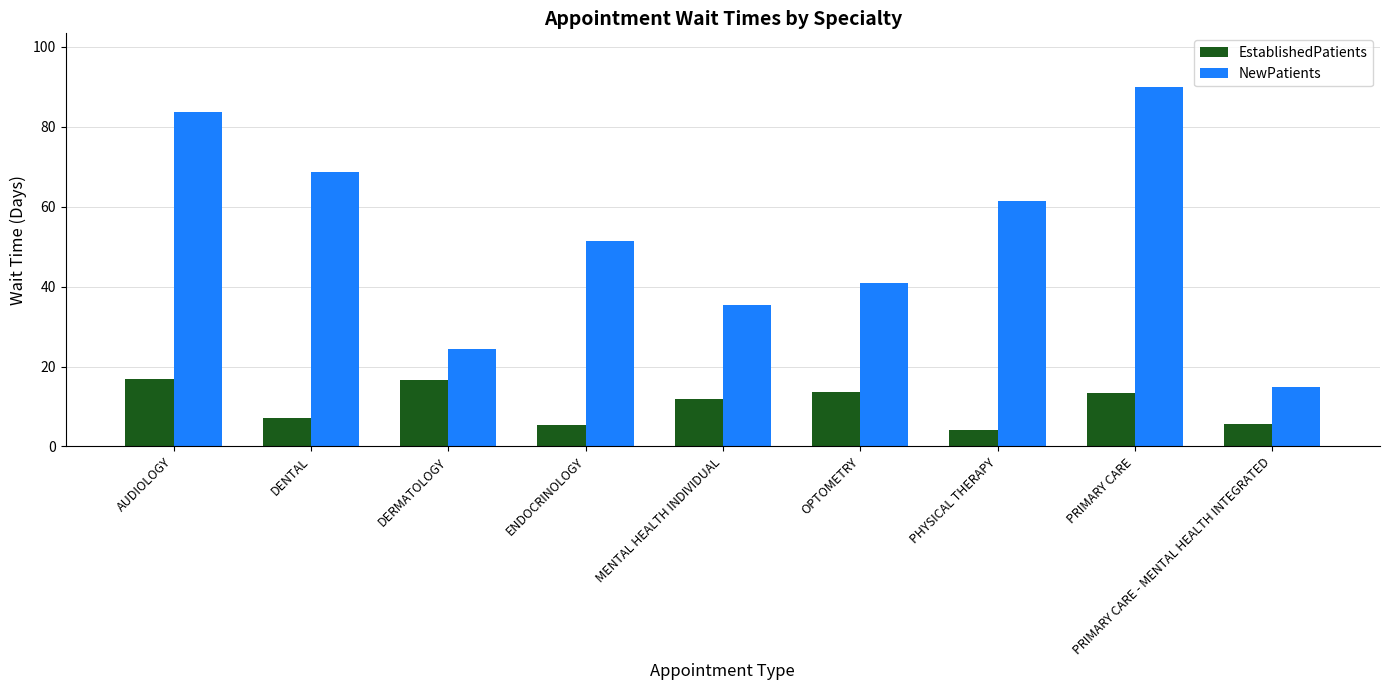

What is the difference between the highest and lowest values at AUDIOLOGY?

66.6